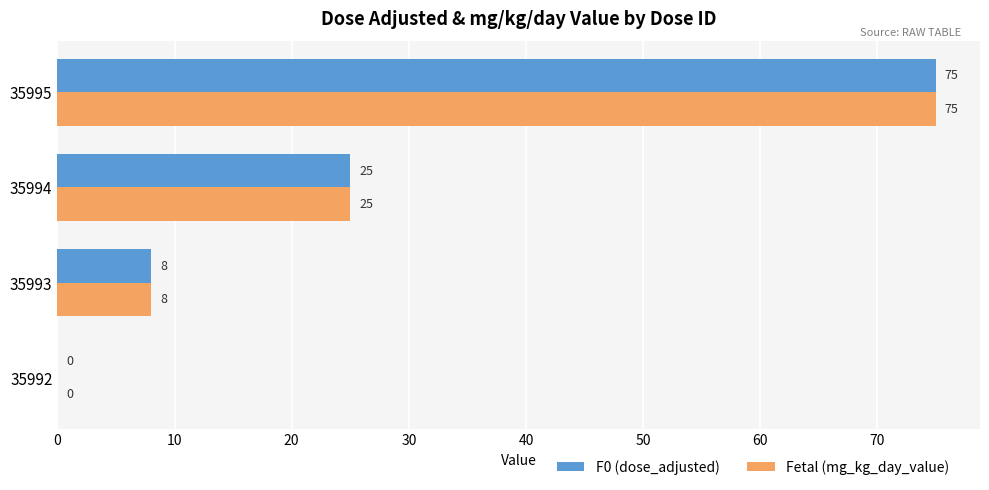

Is it true that Fetal (mg_kg_day_value) equals 8 at 35993?

True